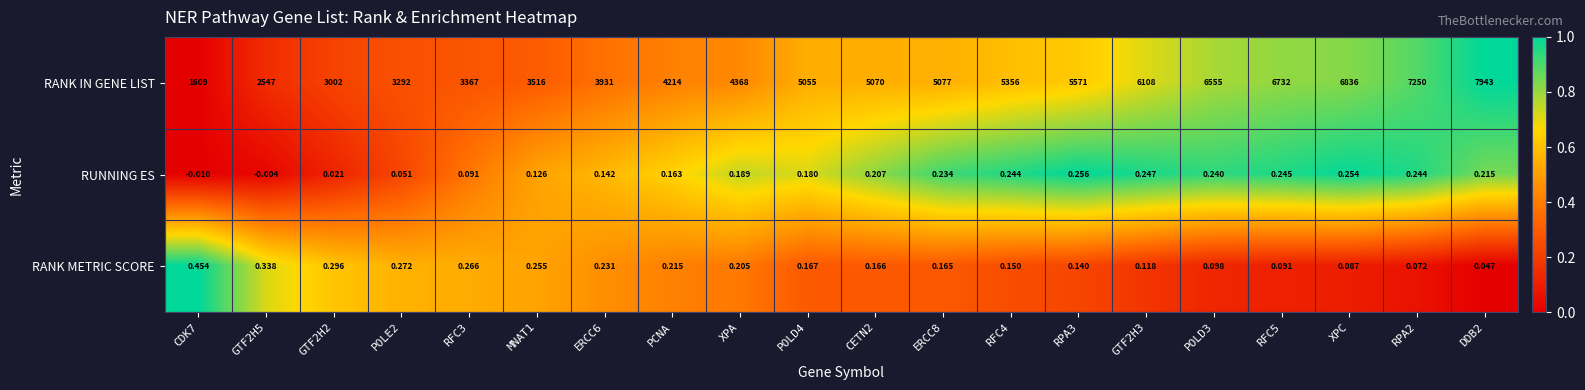

List the series in order of their peak value, highest first.

RANK IN GENE LIST, RANK METRIC SCORE, RUNNING ES